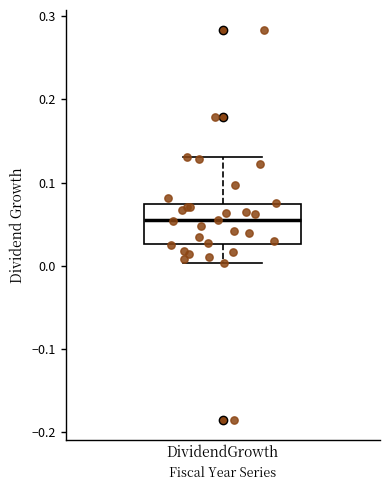

Where is the lower edge of the box for DividendGrowth on the y-axis? The values are not printed on the chart, so give them approximately, as read against the axis.

0.03